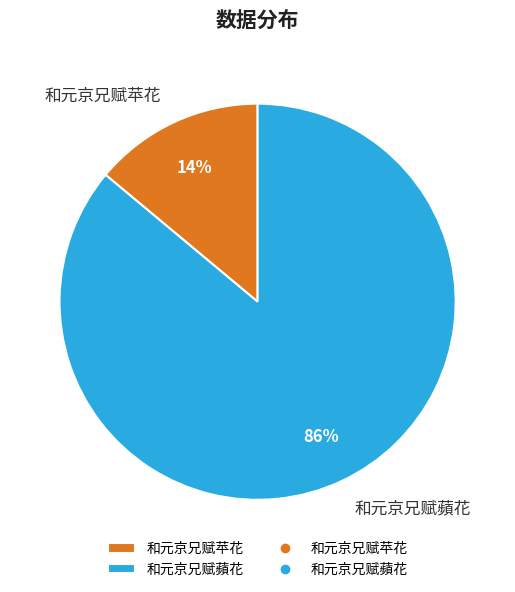

Rank the categories by value from highest to lowest.

和元京兄赋蘋花, 和元京兄赋苹花